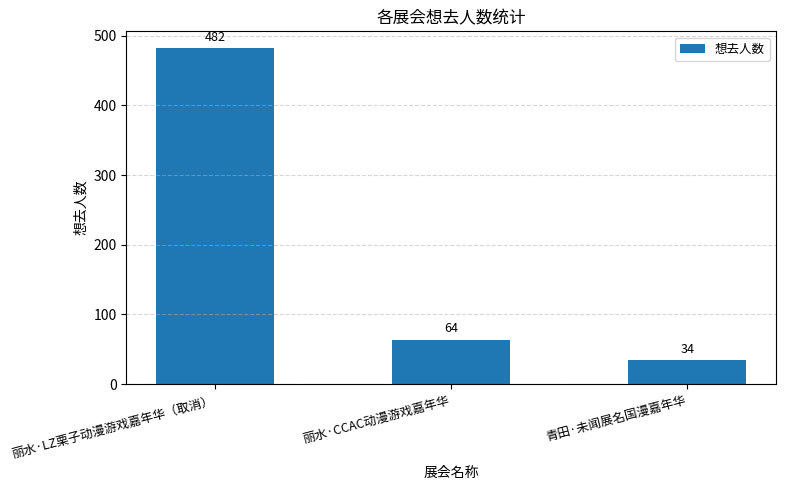

The value at 丽水·CCAC动漫游戏嘉年华 is 23. True or false?

False